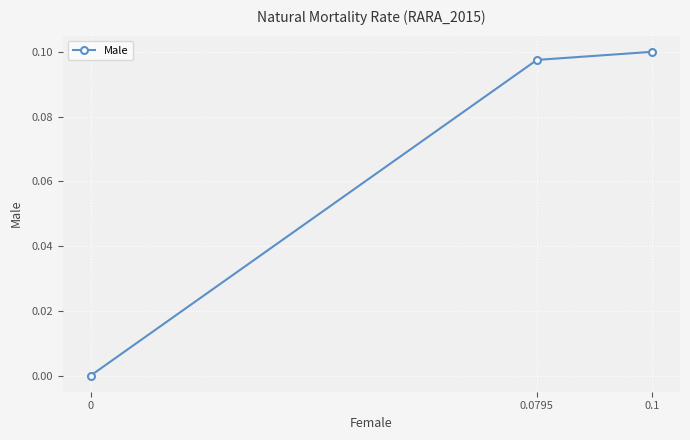

What value does the data have at 0.0795?

0.1